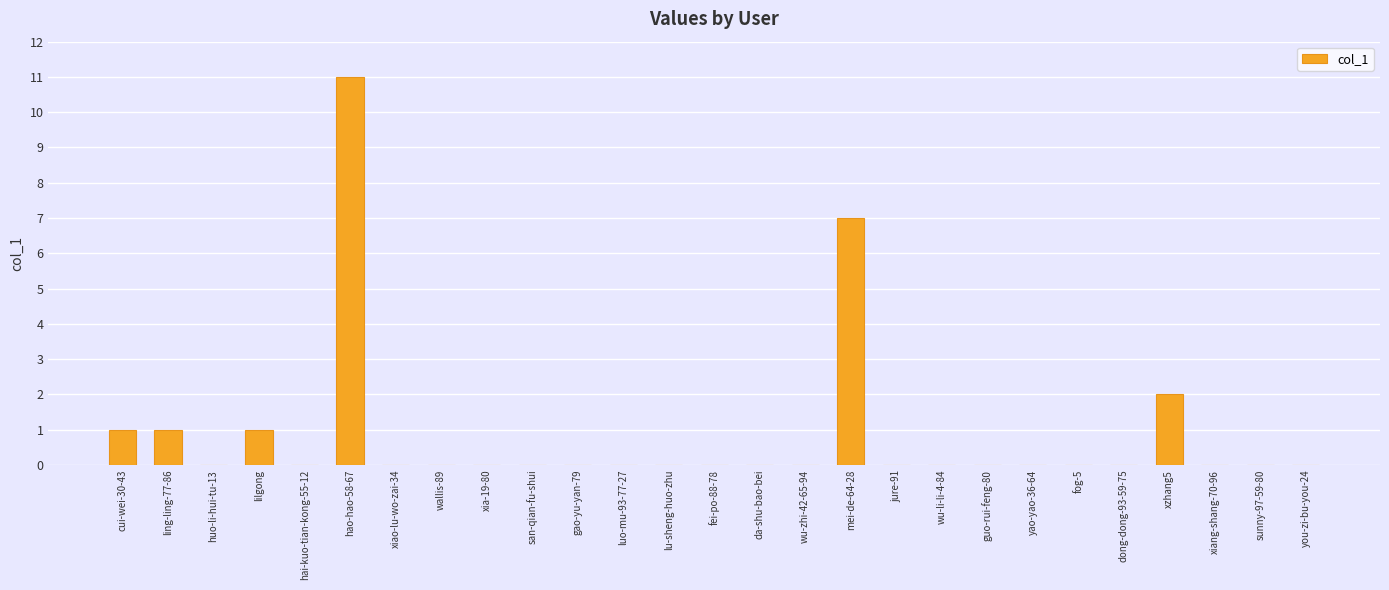

What is the sum of all values?

23